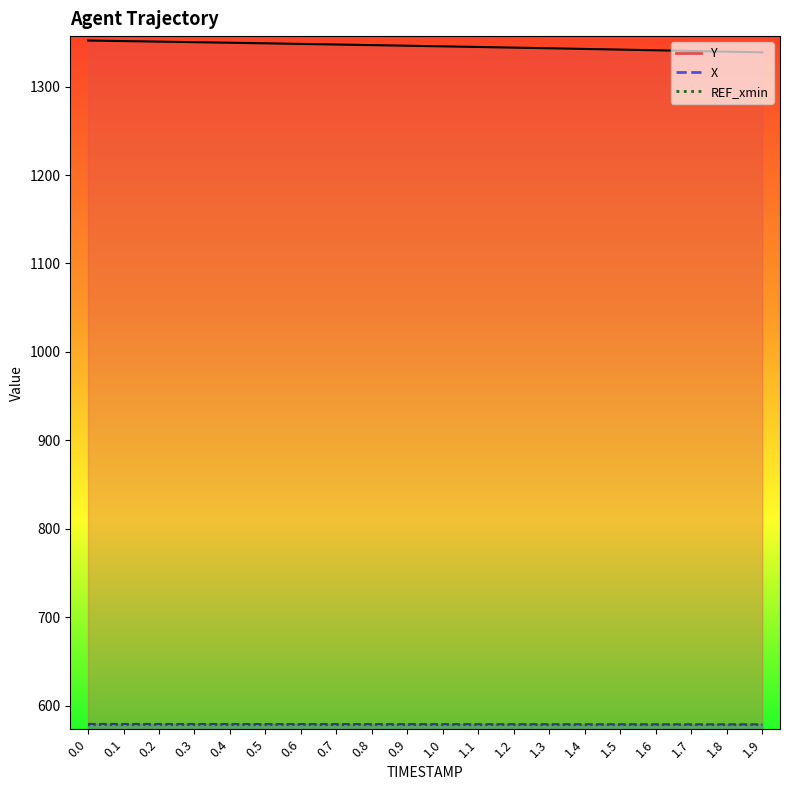

Which category has the lowest value in the X series?

1.9